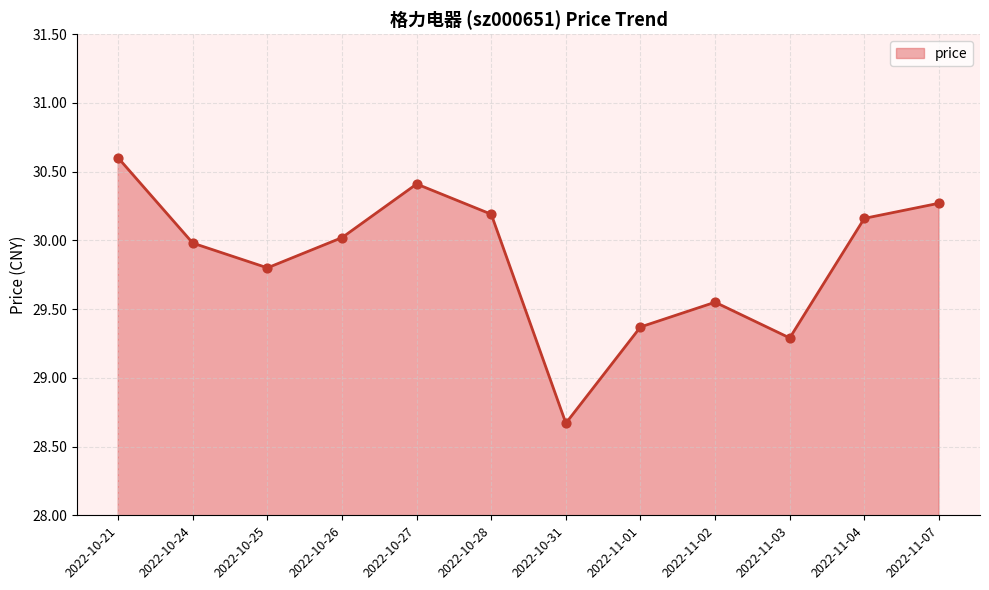

What is the change in value from 2022-10-26 to 2022-11-04?

+0.1